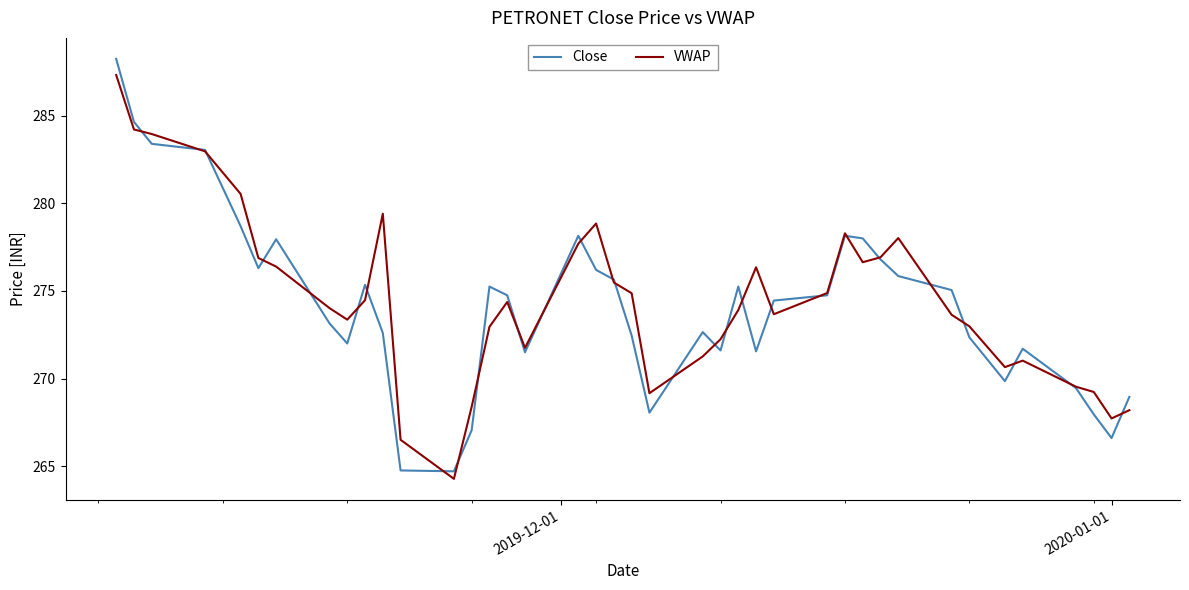

Which series has the widest spread of values?

Close